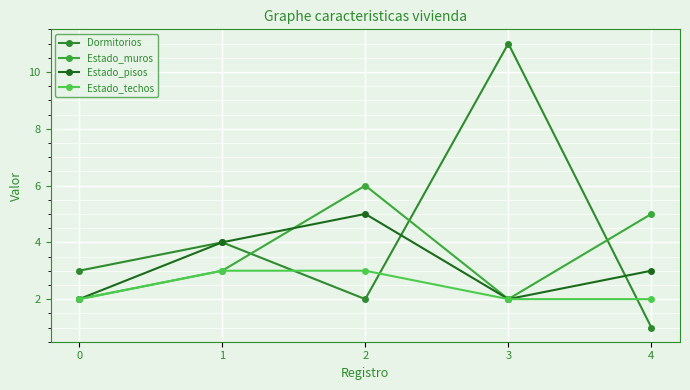

What is the value of the Estado_pisos point at the 4th from the left?

2